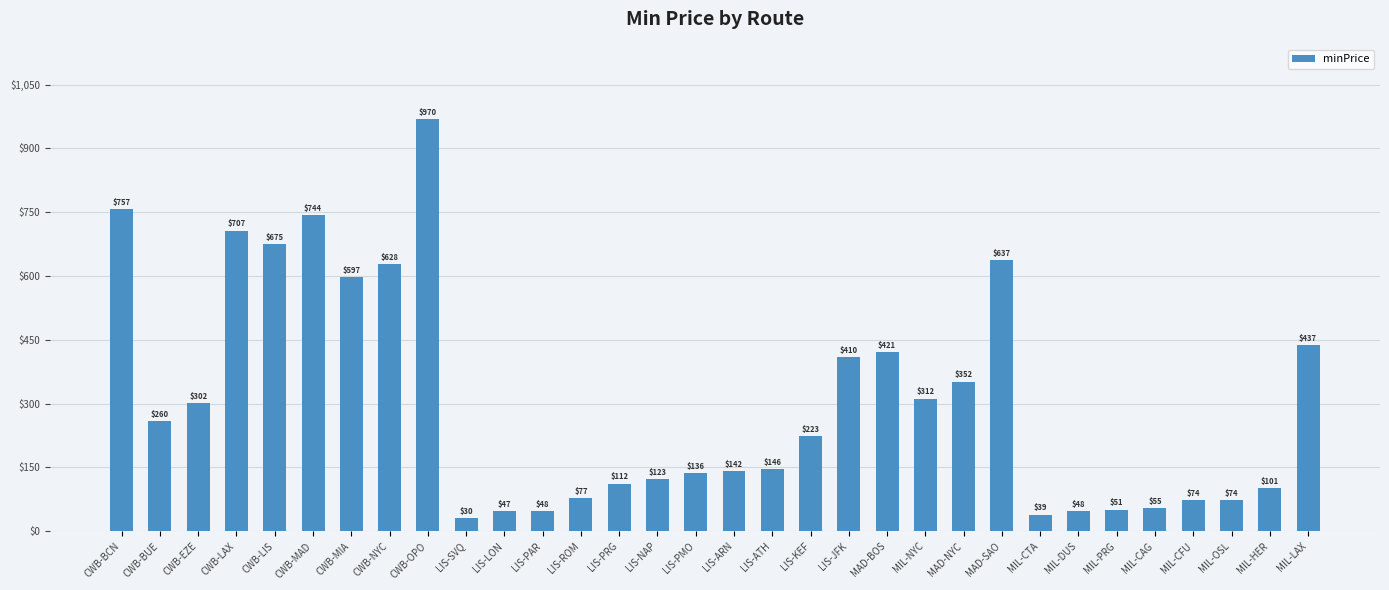

What is the difference between the maximum and second lowest values?

931